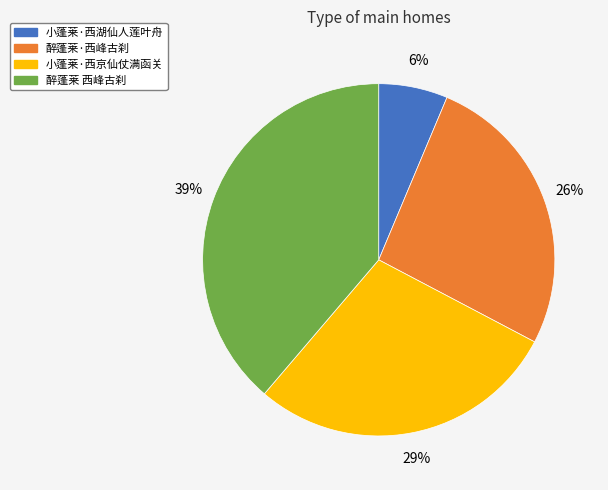

Is there a majority slice in this chart?

No